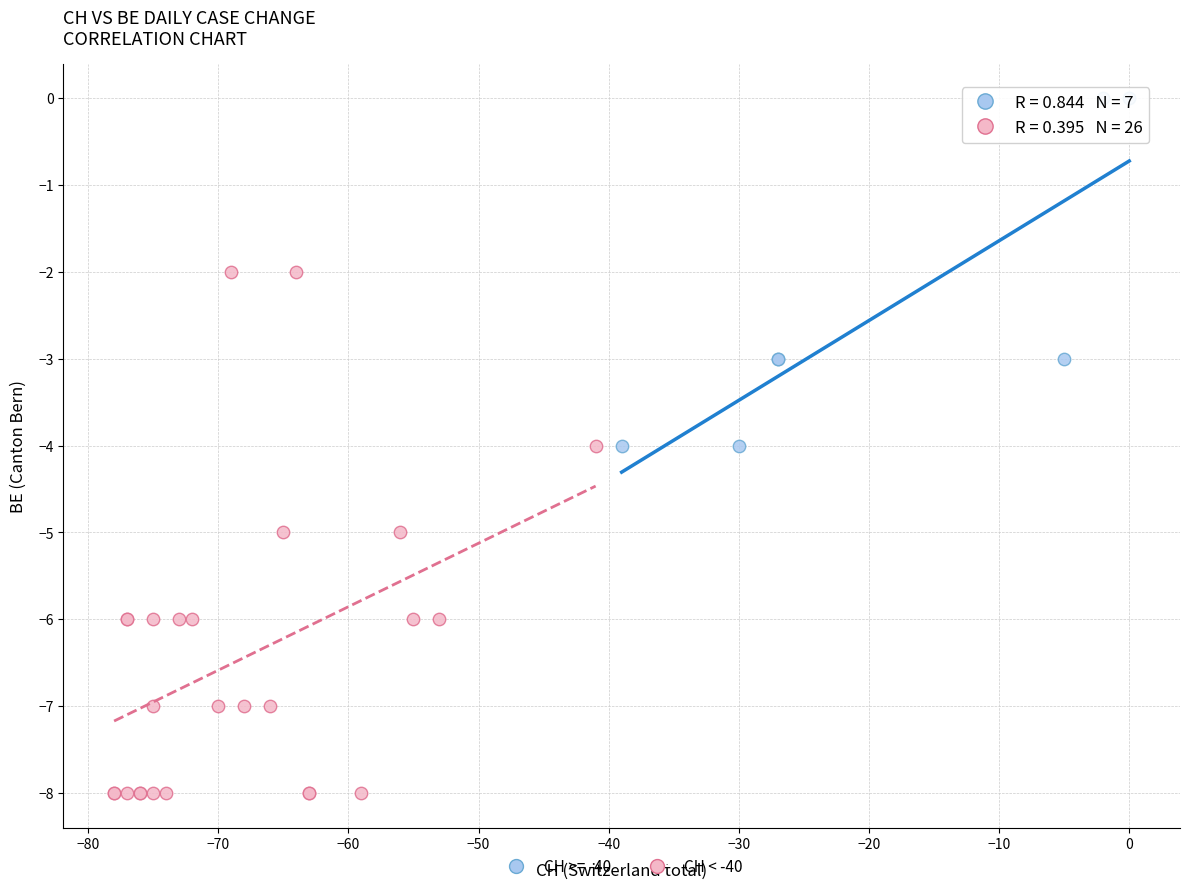

Which series reaches the maximum Y coordinate?

CH >= -40